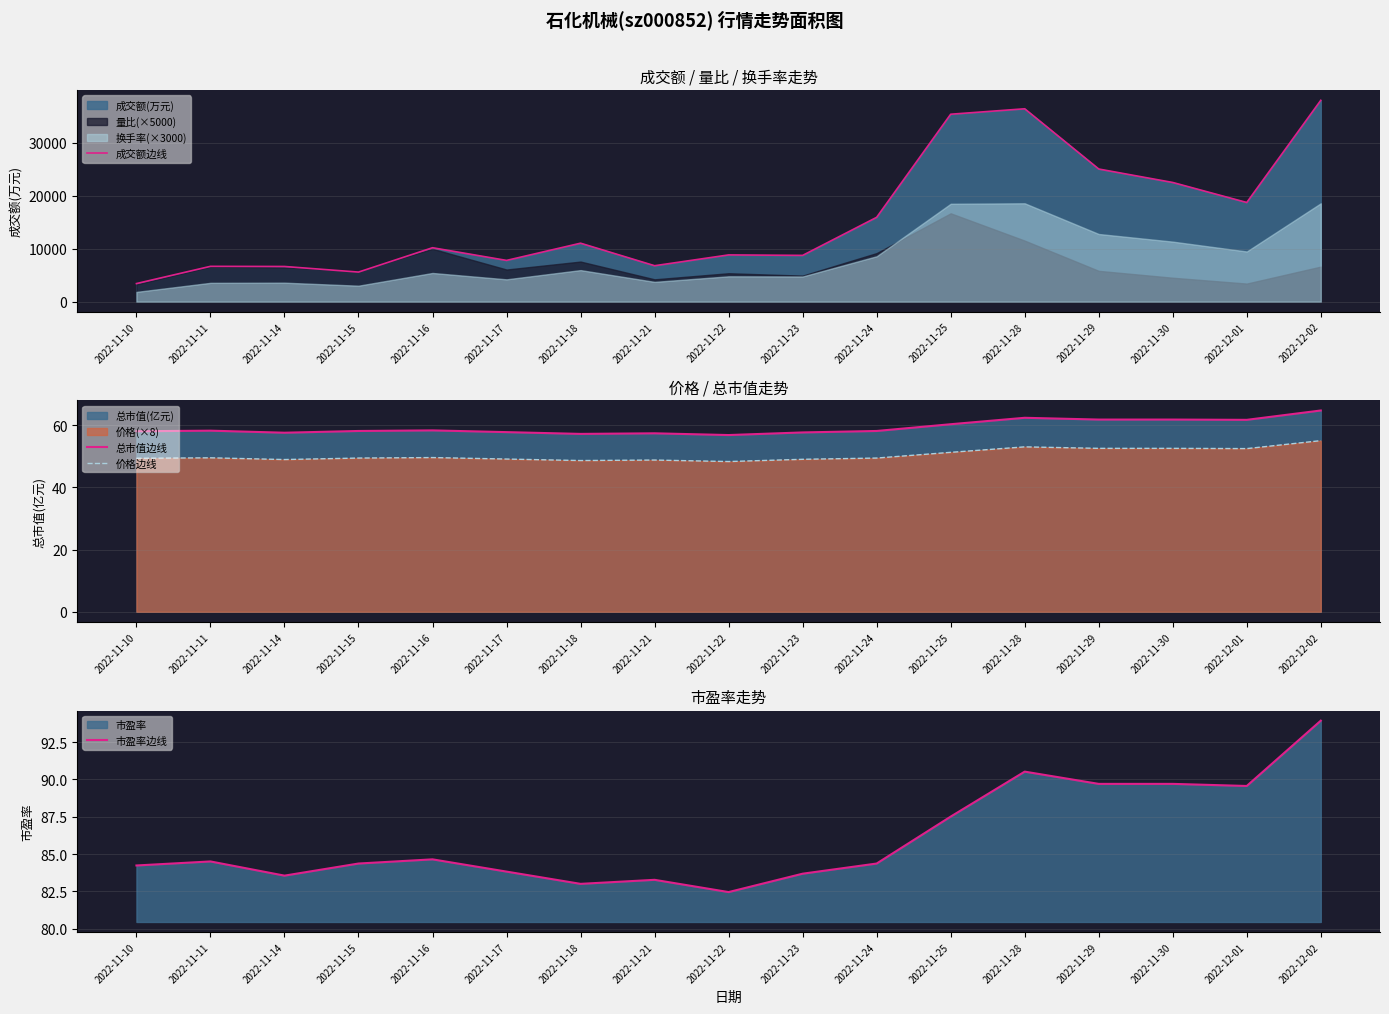

How many interior local valleys does the 价格边线 series have?

4